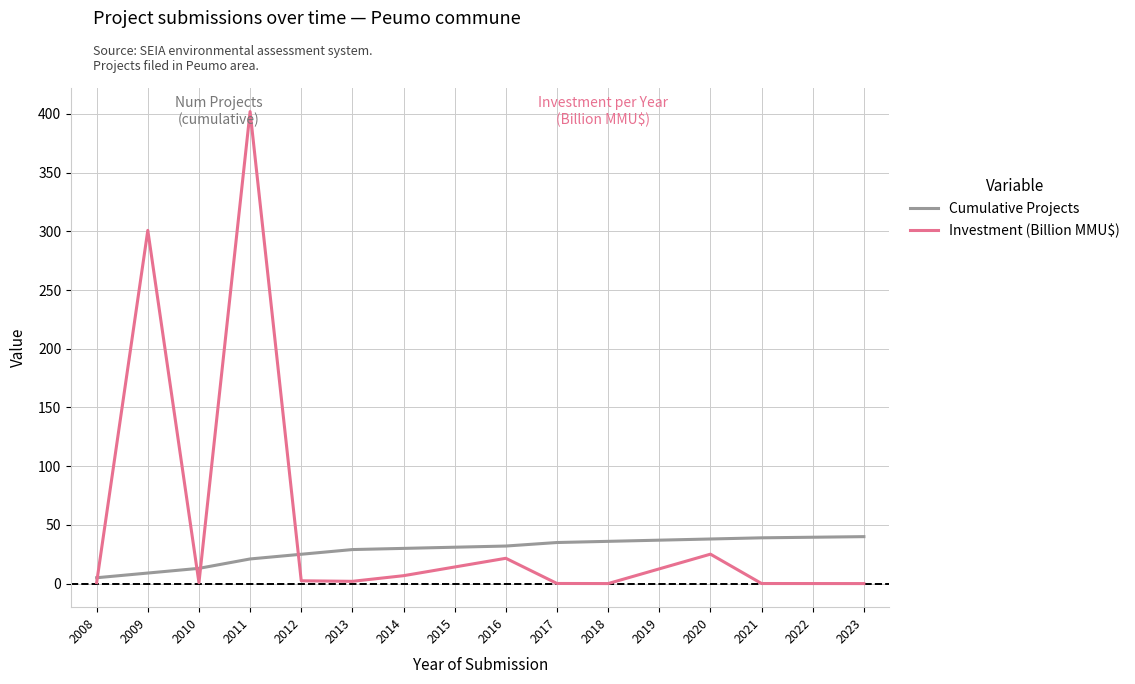

Where is Investment (Billion MMU$) nearest to the value 201?

2009